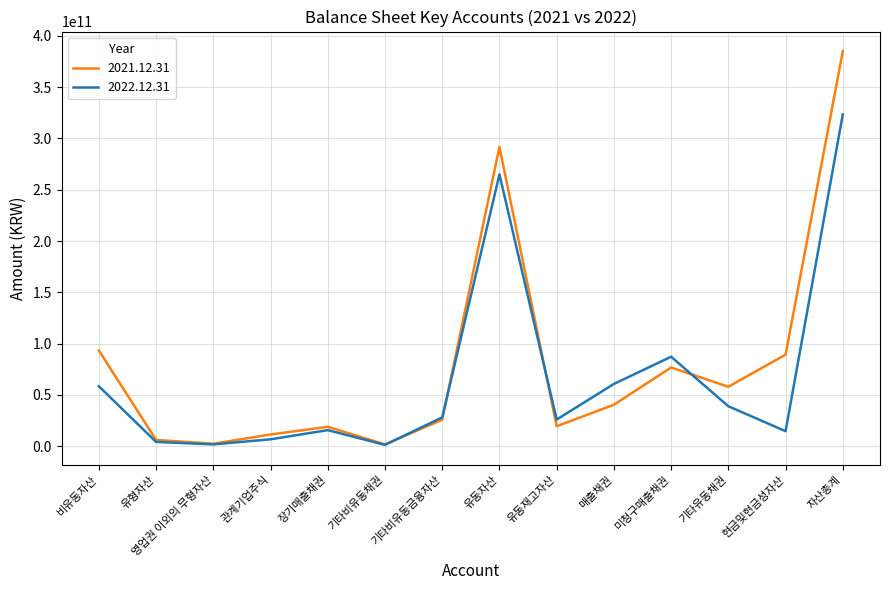

What is the difference between the 2021.12.31 values at 장기매출채권 and 기타비유동금융자산?

6919571092